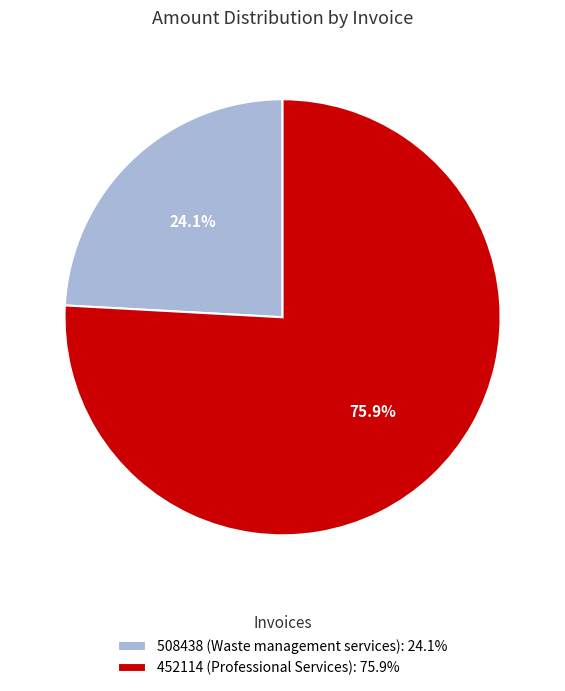

The 508438 slice represents 24% of the pie. True or false?

True